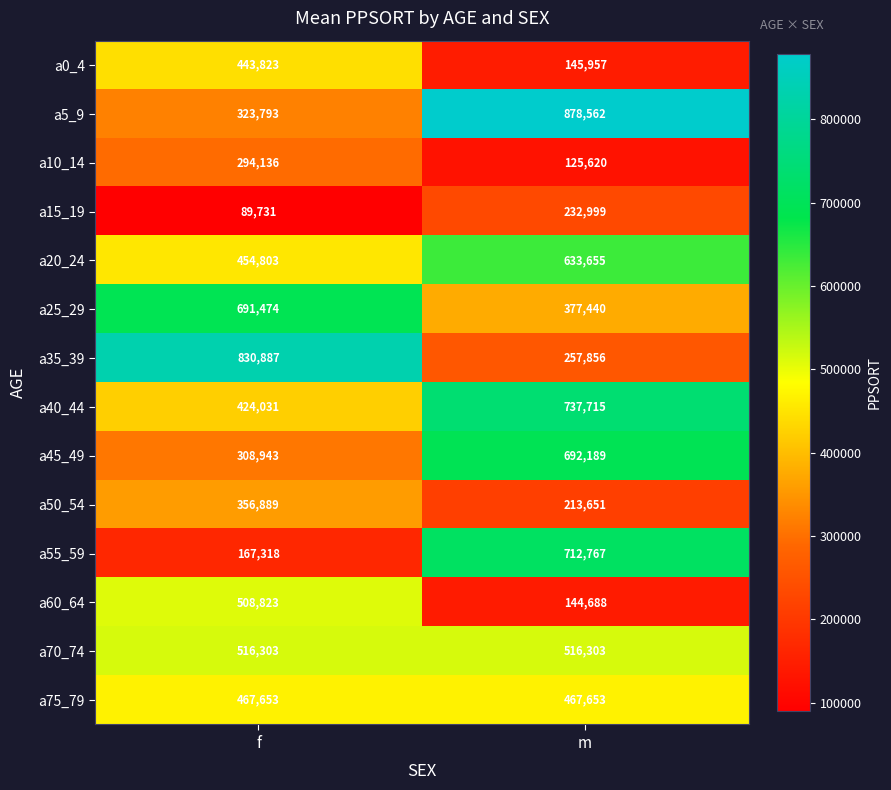

What is the approximate value of a20_24 at f?

454803